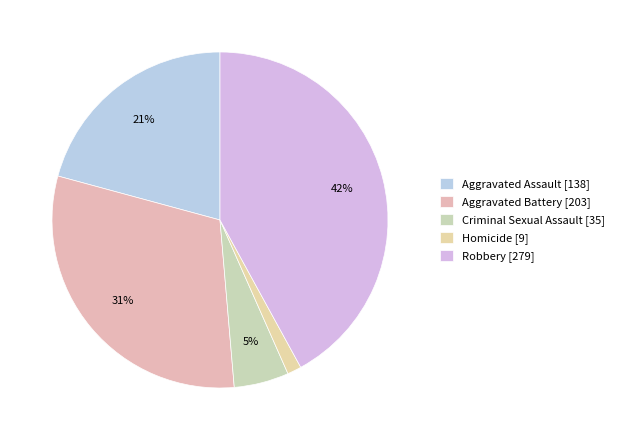

True or false: Aggravated Battery accounts for 38% of the total.

False